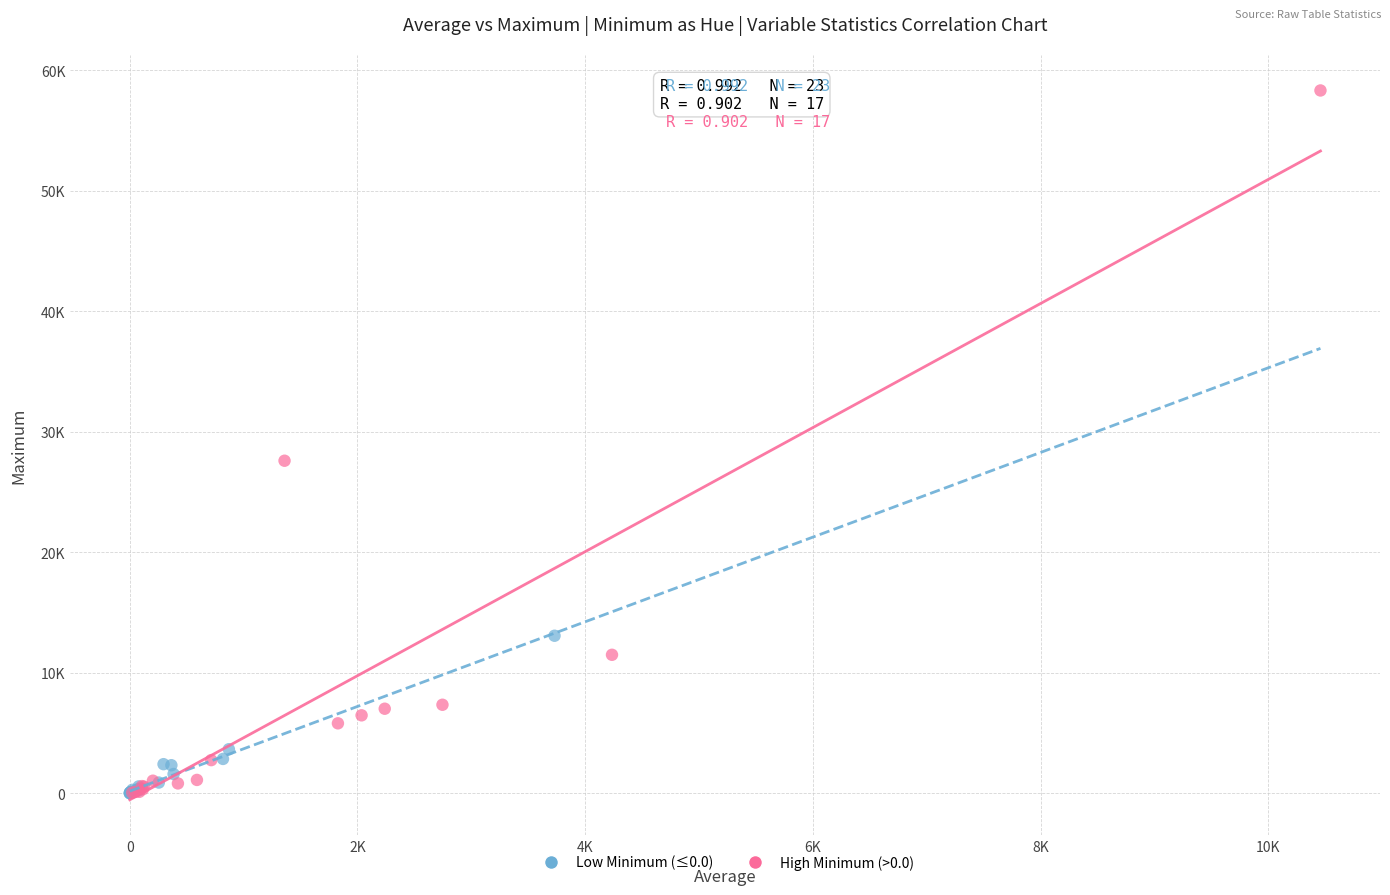

What are all the series names shown in the legend?

Low Minimum (≤0.0), High Minimum (>0.0)